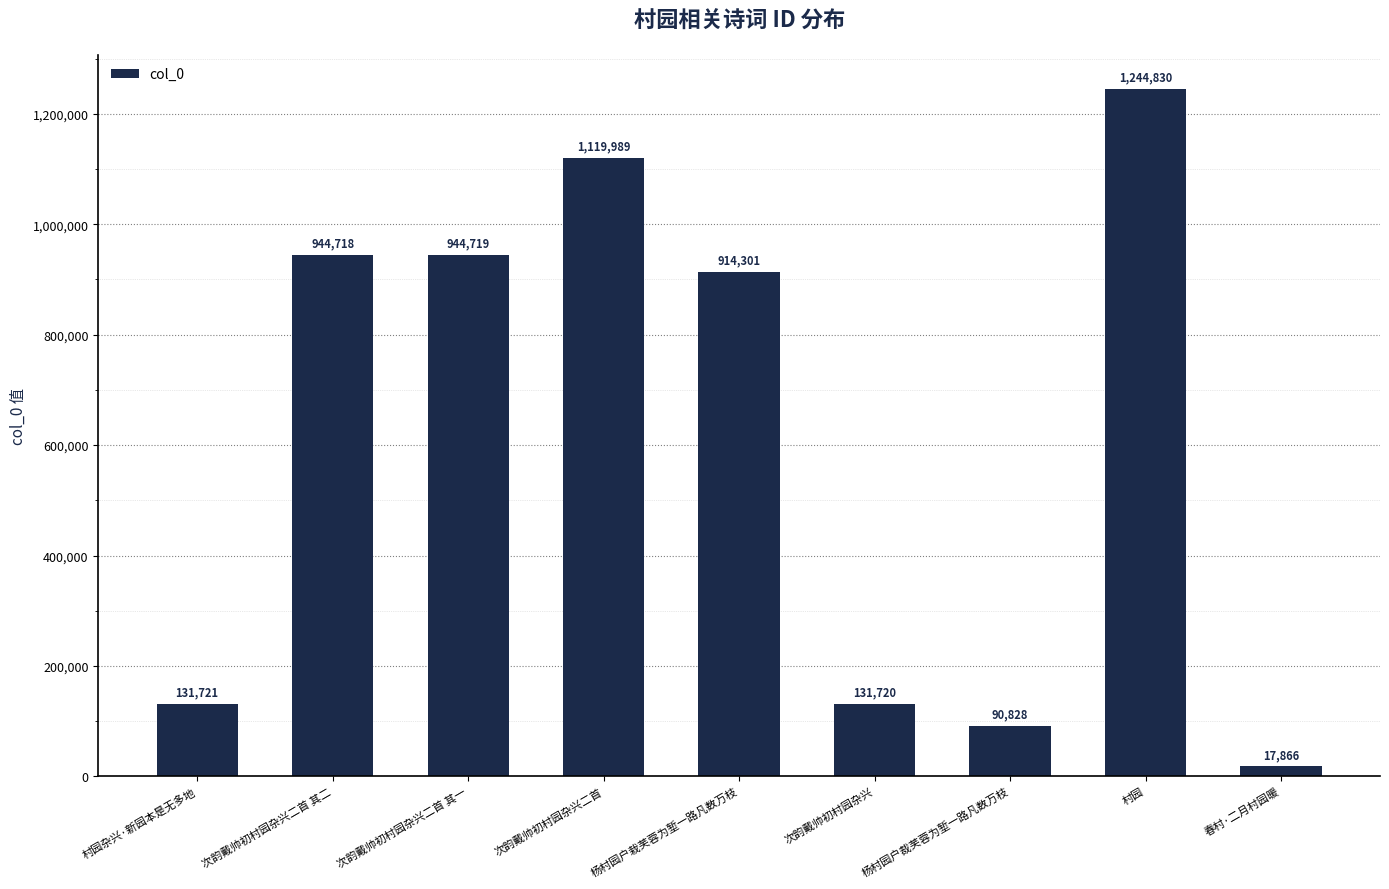

The chart shows a value of 313750 at 次韵戴帅初村园杂兴二首 其一. True or false?

False